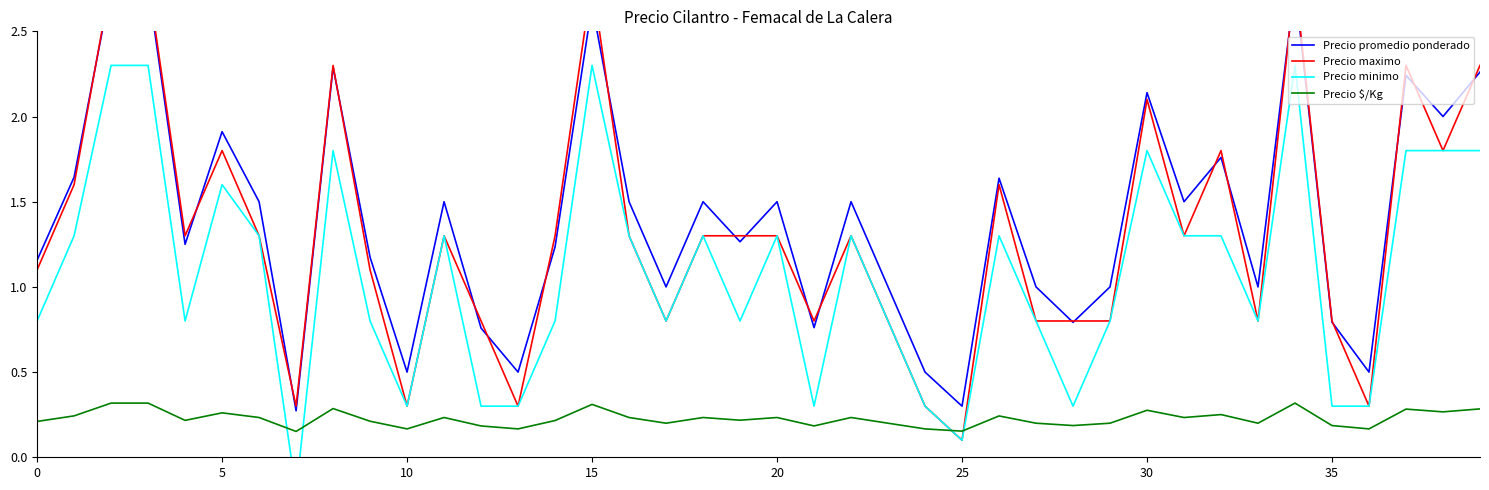

The Precio $/Kg series shows 0.3 at 0. True or false?

False